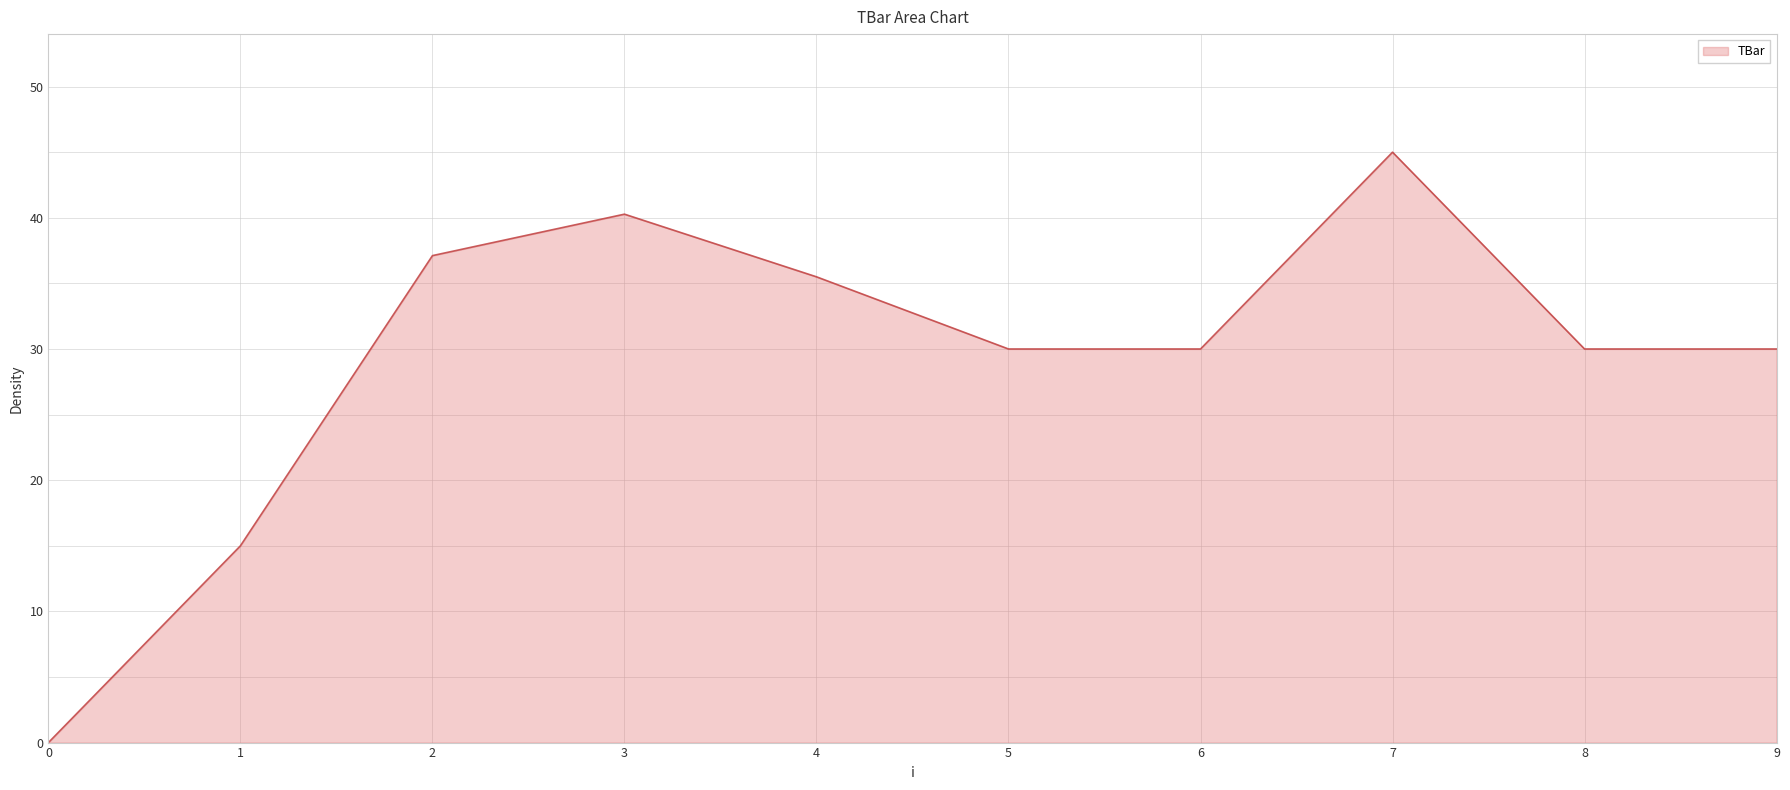

What is the difference between the values at 4 and 2?

1.6